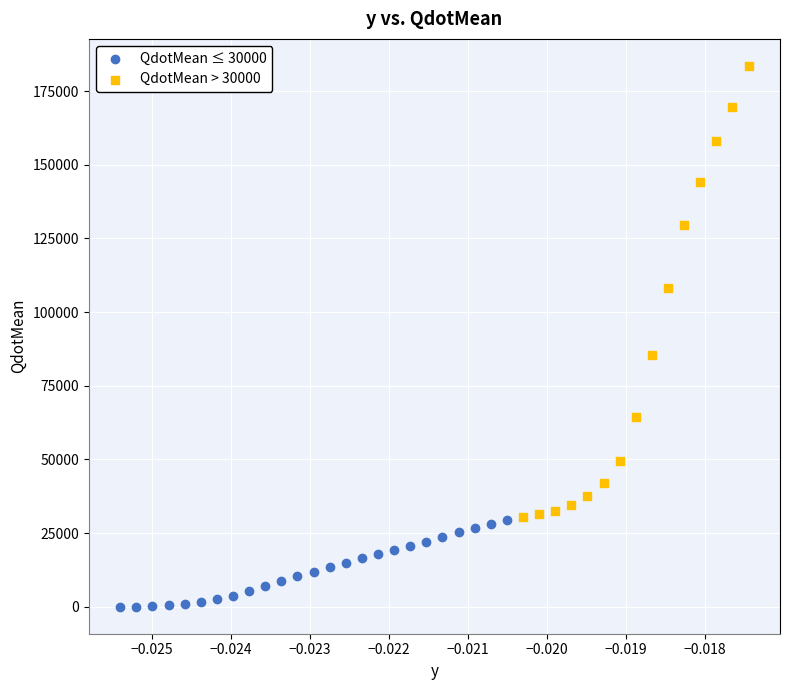

Which series reaches the minimum Y coordinate?

QdotMean ≤ 30000